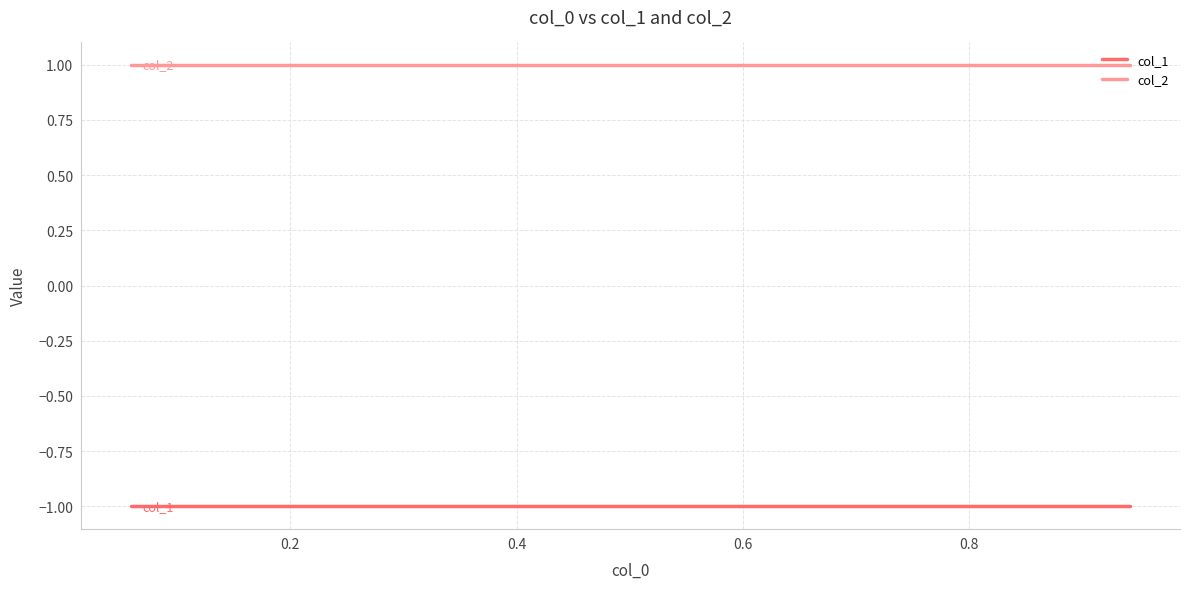

Reading left to right, extract all data points from this chart.

col_1: -1	-1	-1	-1	-1	-1	-1	-1	-1	-1
col_2: 1	1	1	1	1	1	1	1	1	1